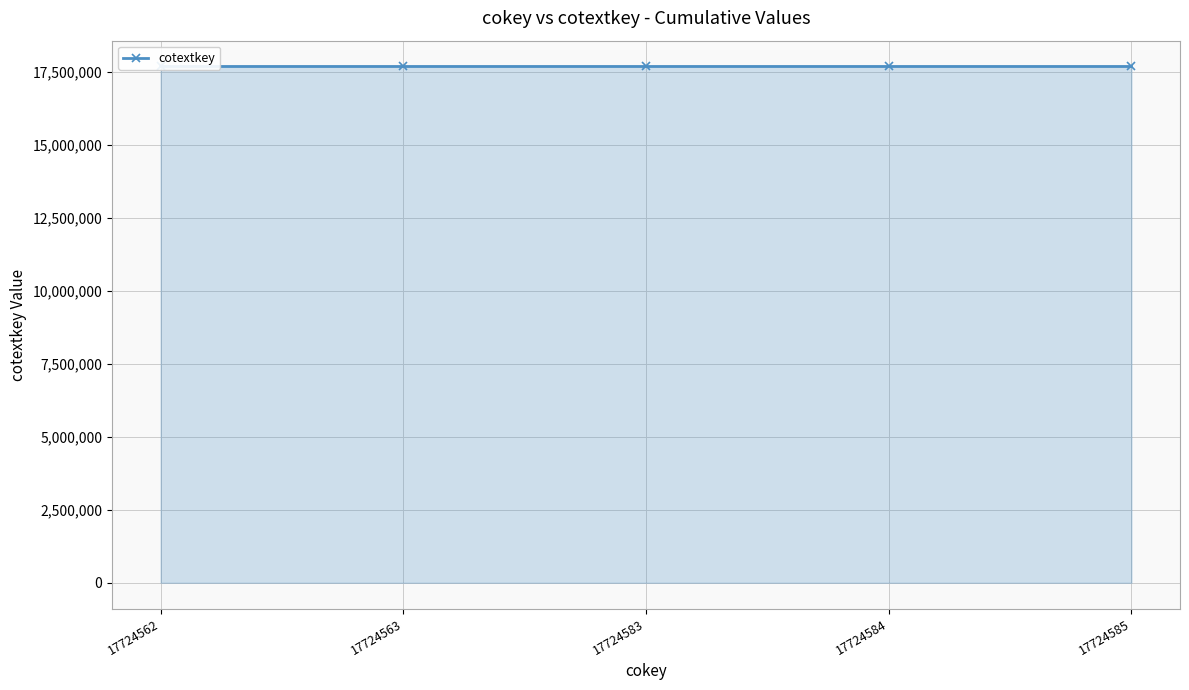

Reading left to right, what are all the values shown in this chart?

17724562=17694769	17724563=17694770	17724583=17694790	17724584=17694791	17724585=17694792